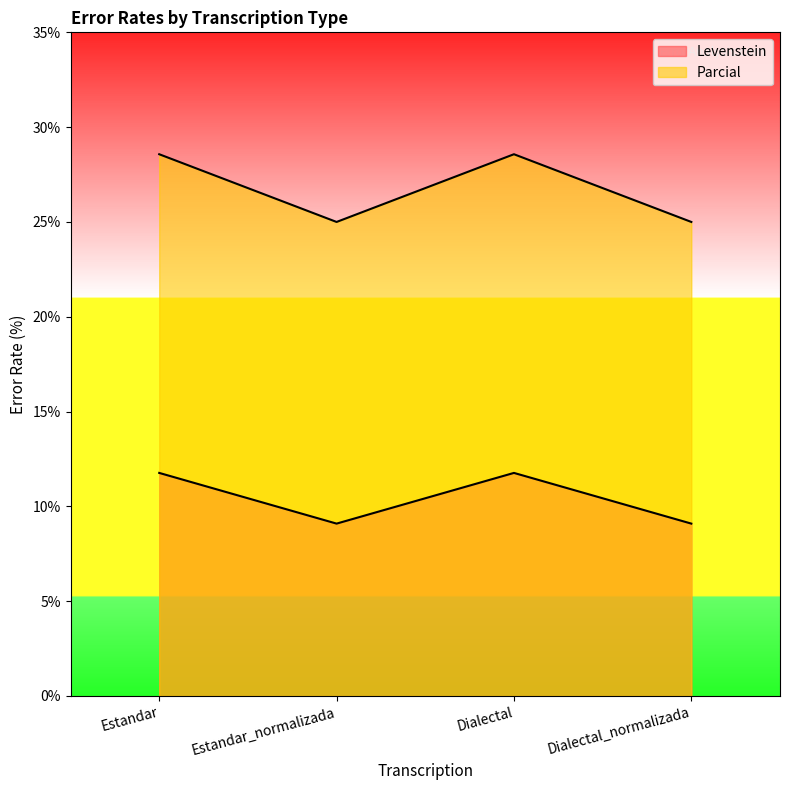

How many interior local valleys does the Parcial series have?

1